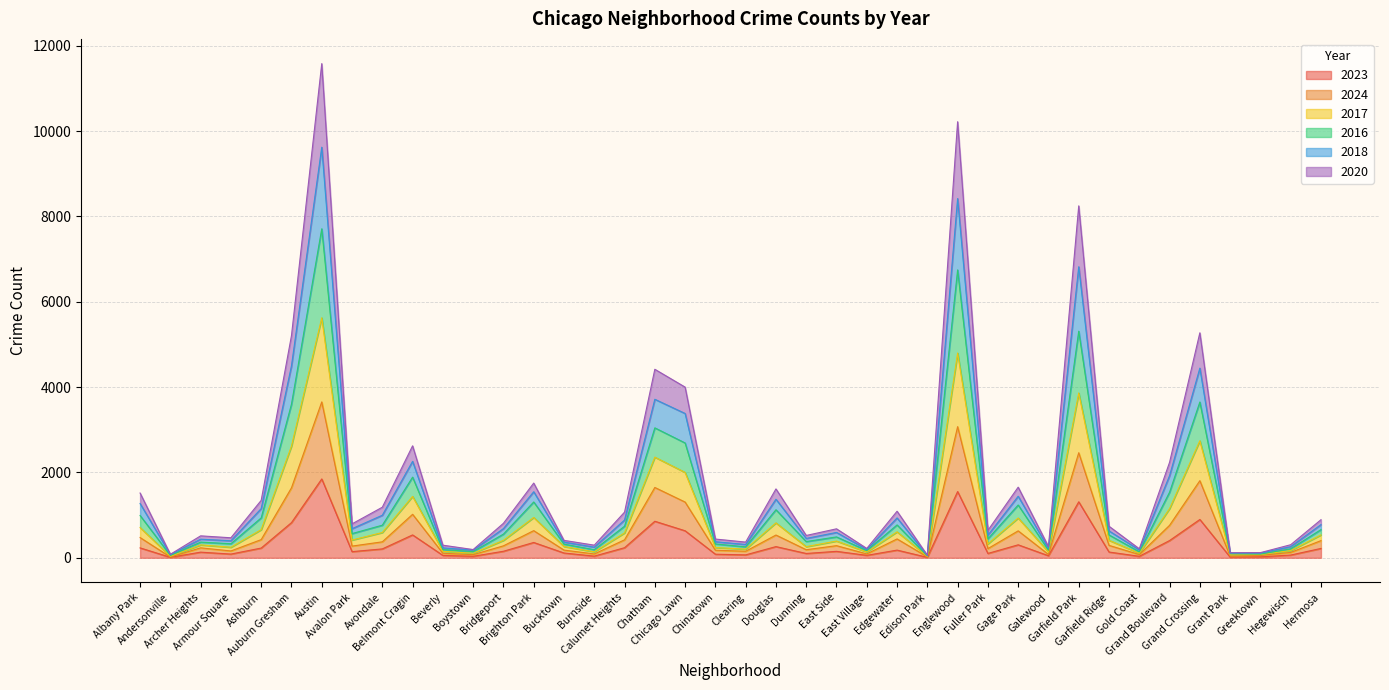

In 2017, how many points are lower than both neighbors (excluding endpoints)?

13